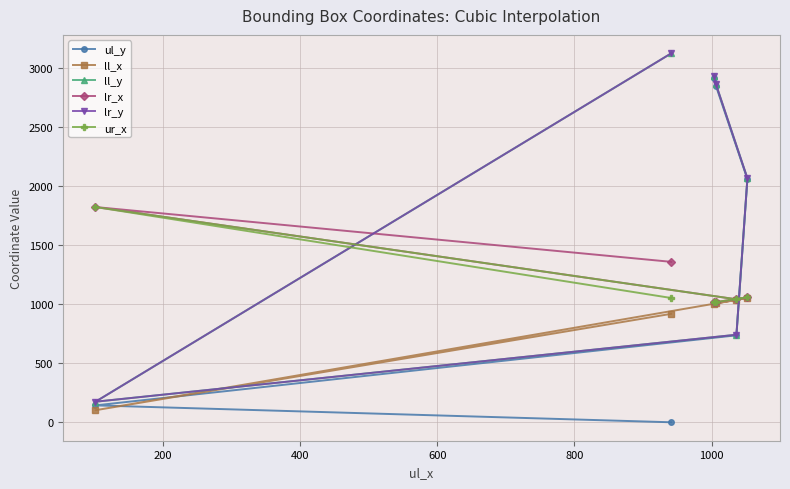

At which category is the sum across all series the highest?

1000